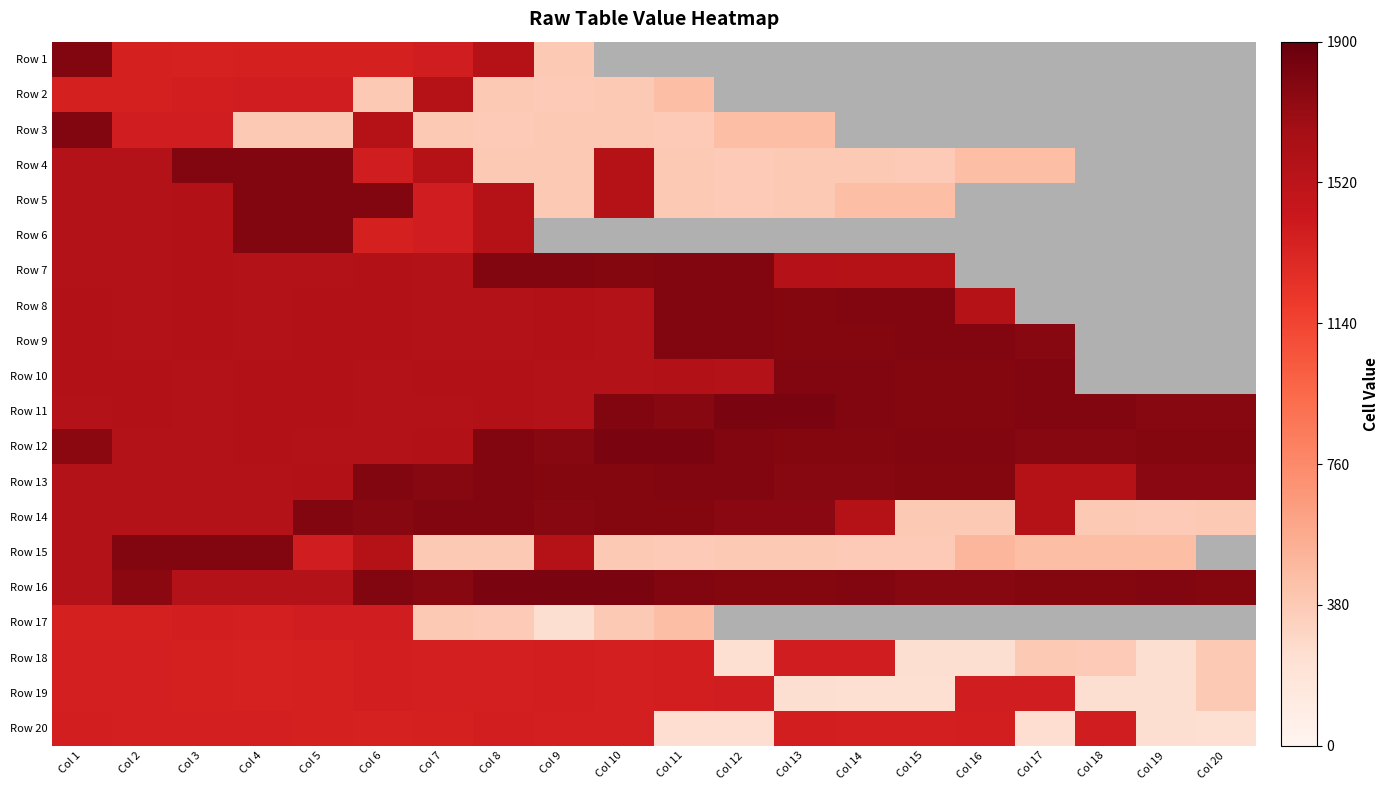

At how many categories does at least one series exceed 1450?

20